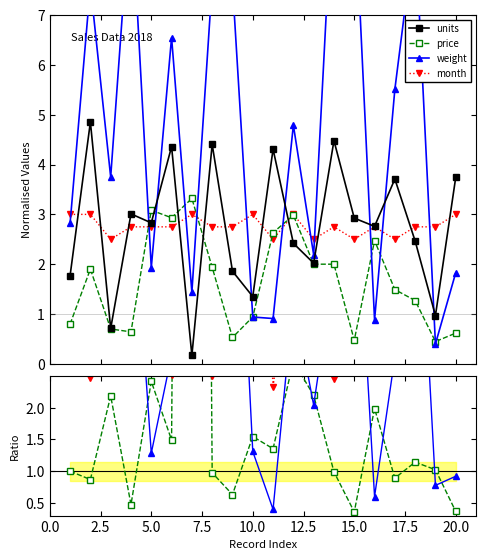

How many interior local valleys does the weight series have?

7